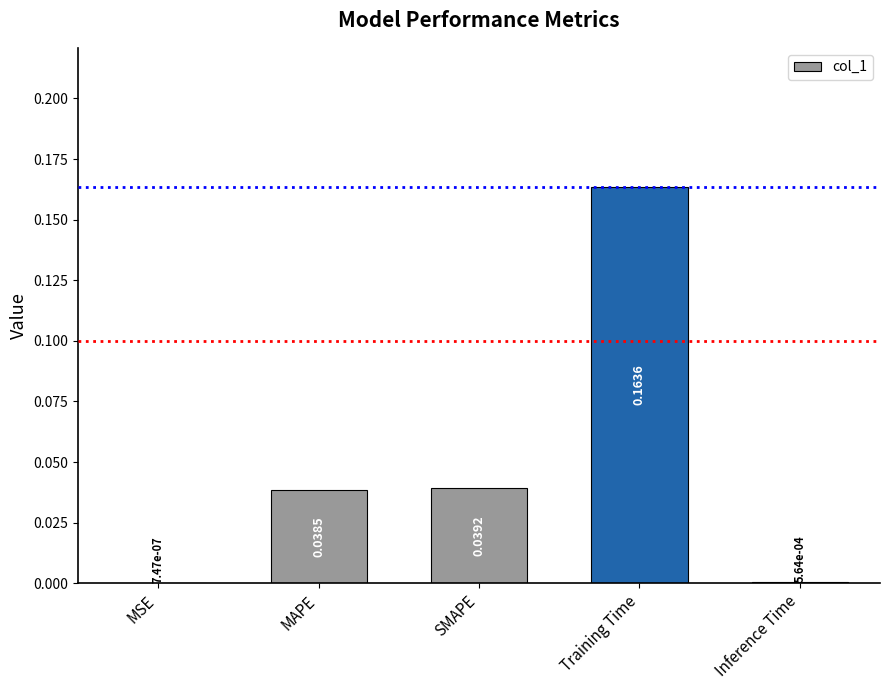

At which label is the value closest to 0?

MSE